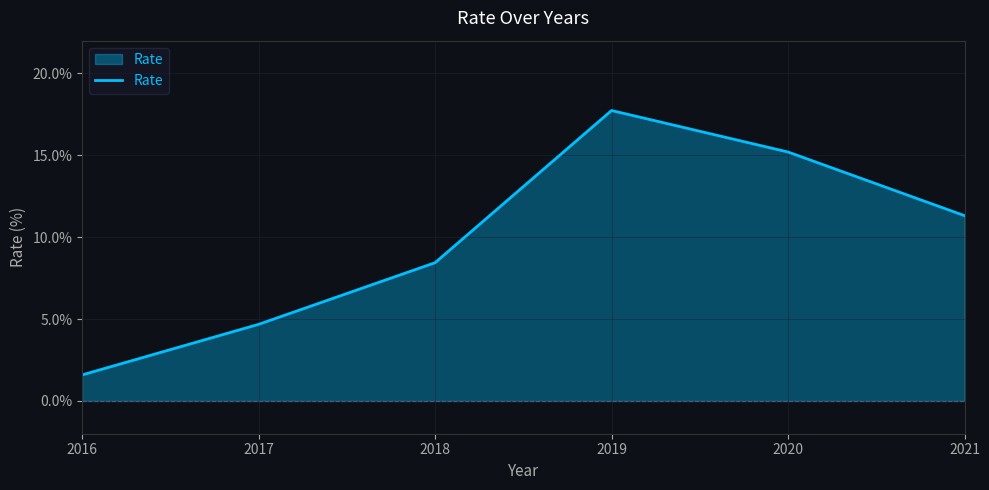

The value at 2019 is 25.2. True or false?

False